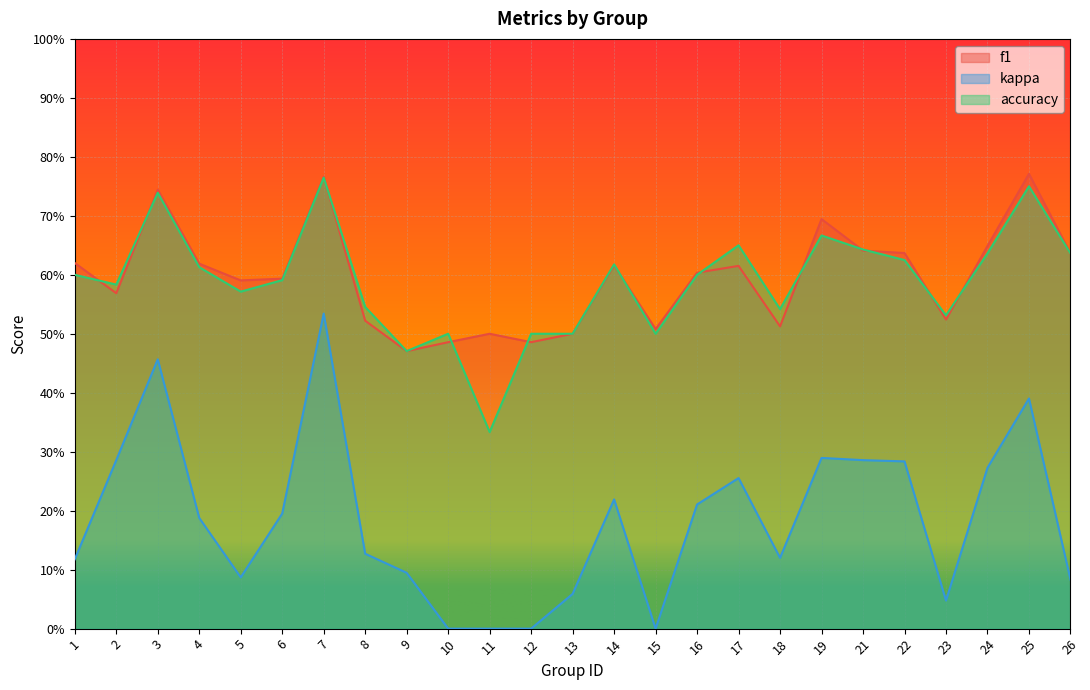

Where is the first local minimum for accuracy?

2